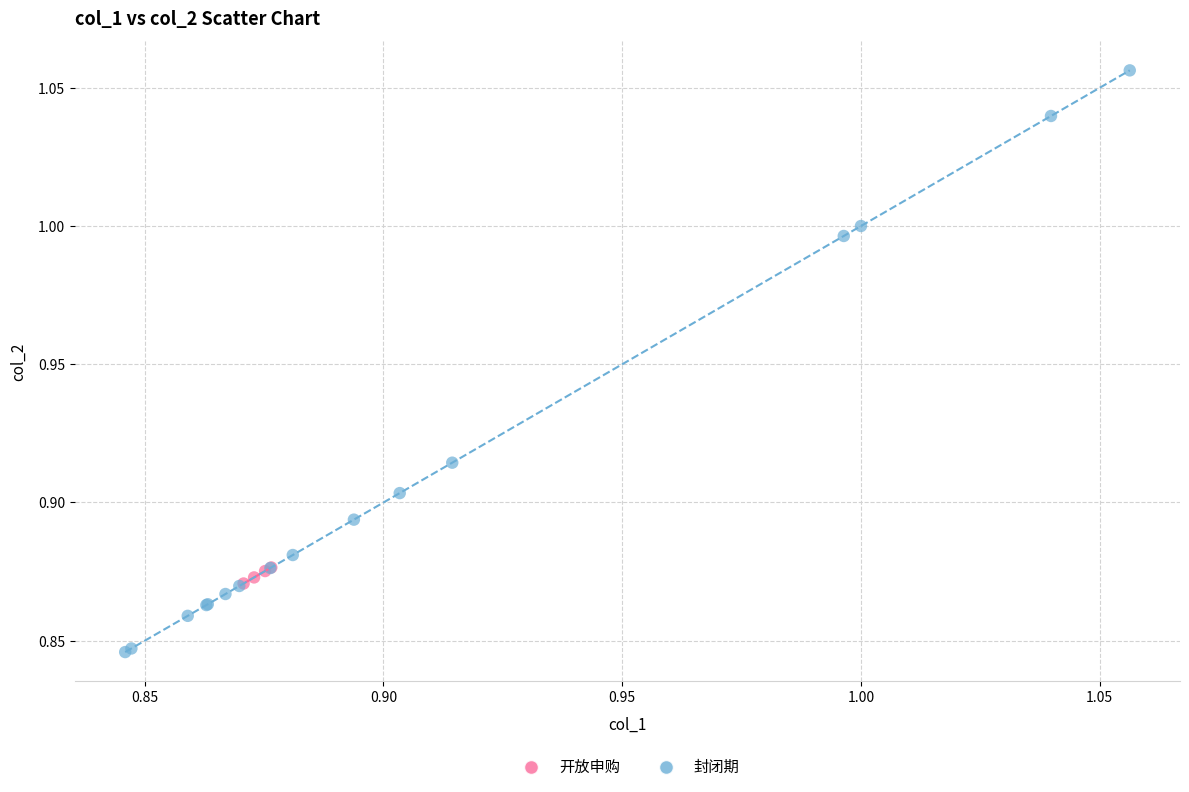

Which series contains the lowest Y value?

封闭期